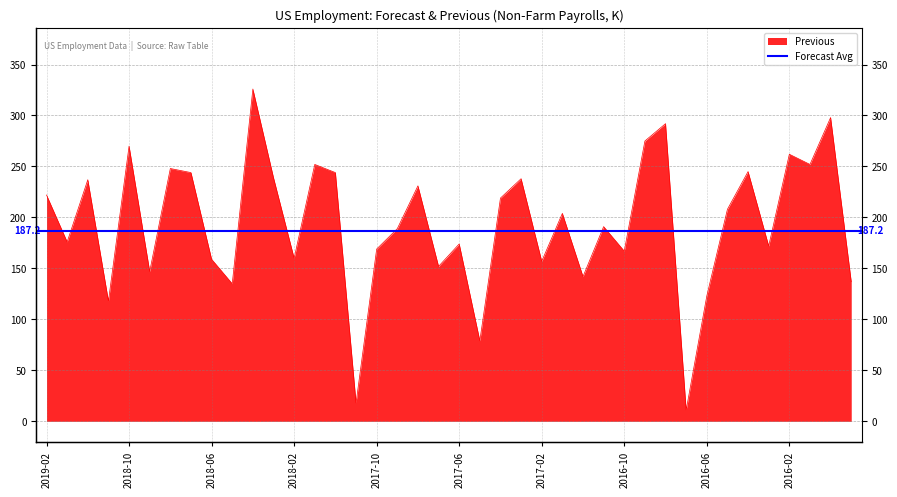

What is the approximate value at 2016-11?

191